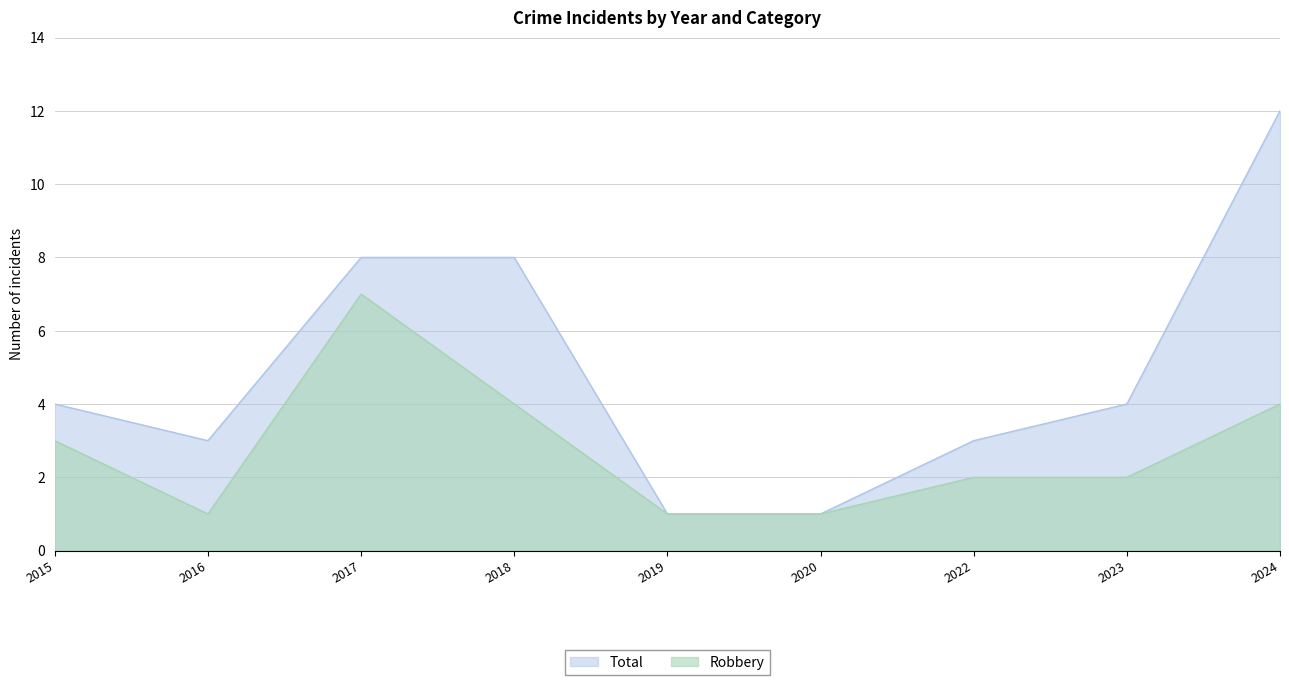

How many values in the Total series exceed 4?

3